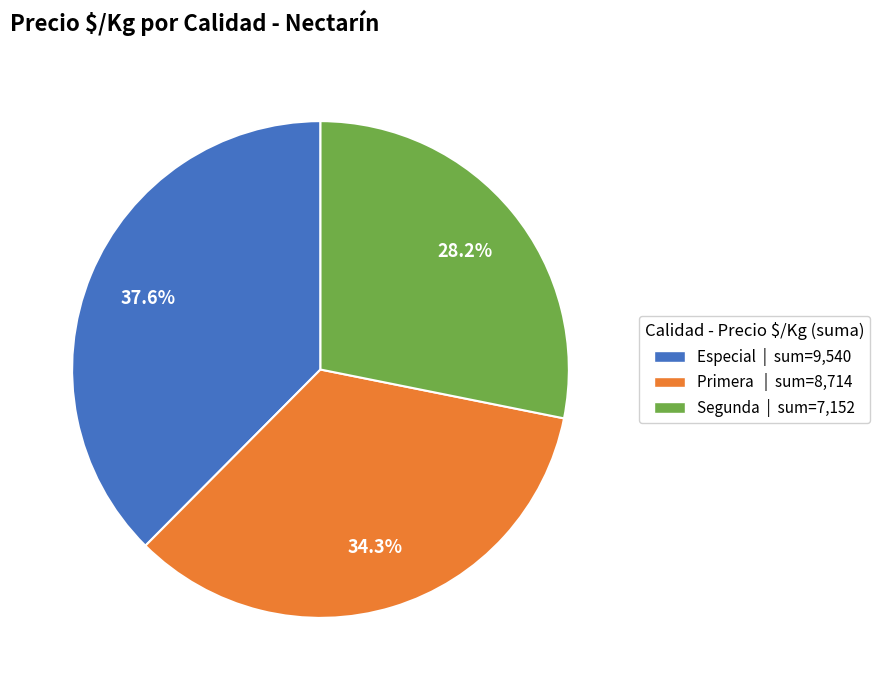

True or false: Segunda accounts for 37% of the total.

False